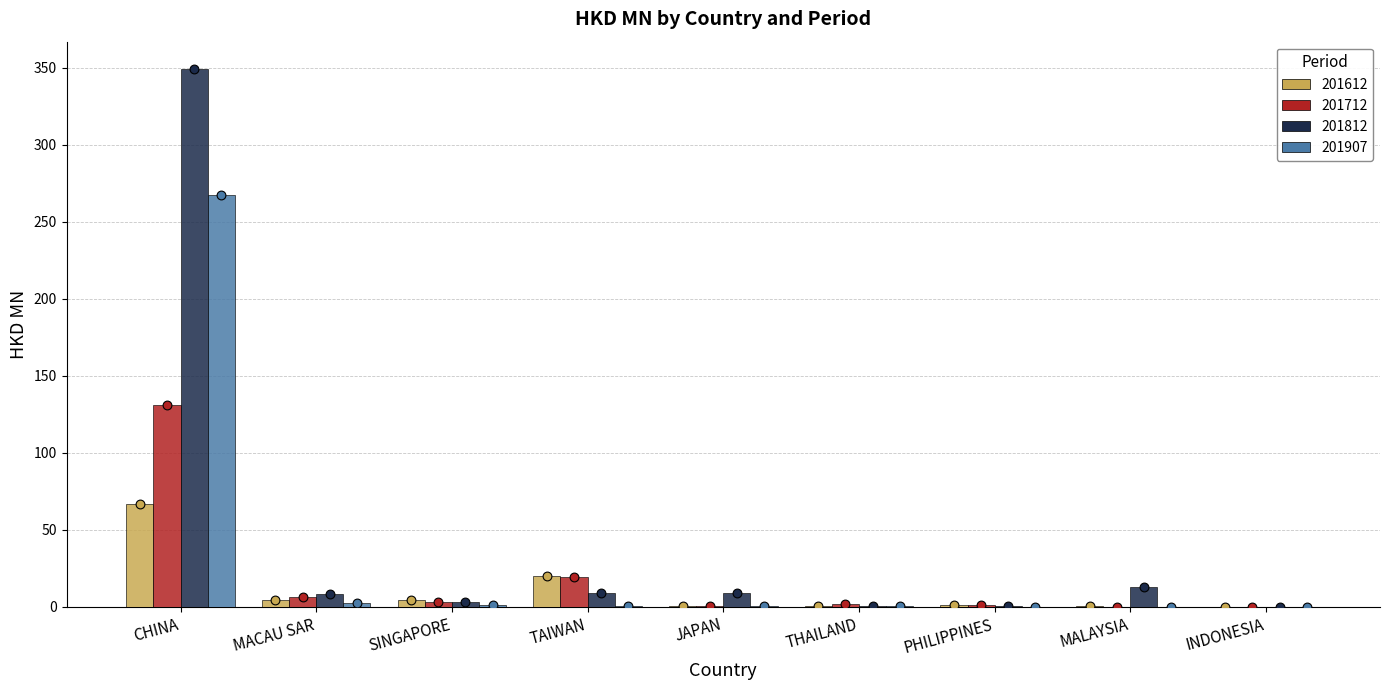

What are all the series names shown in the legend?

201612, 201712, 201812, 201907